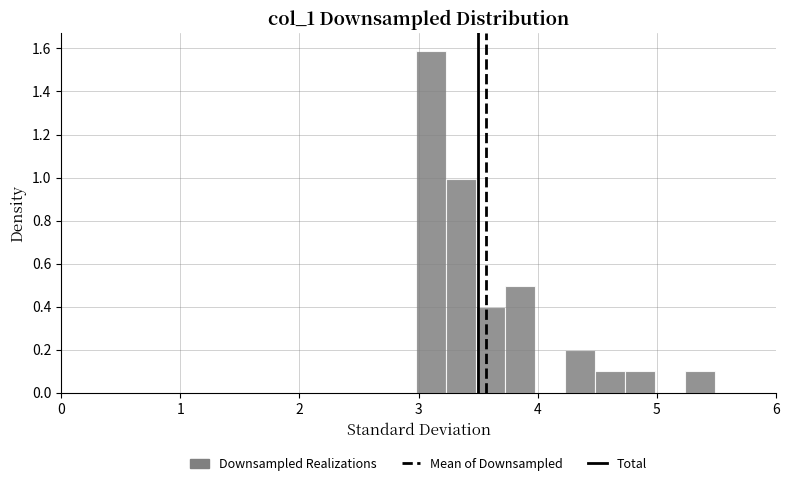

Around what value on the x-axis is the tallest bar? Give the approximate position of its centre, as read against the axis.

3.1